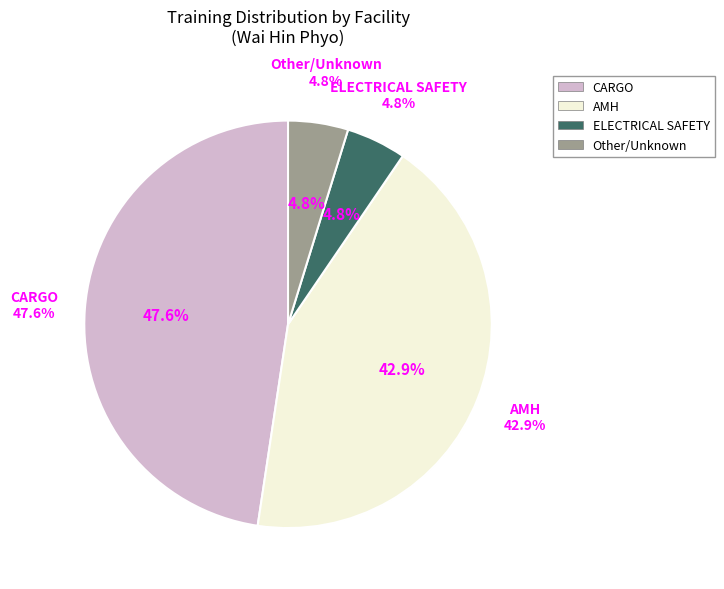

Rank the categories by value from highest to lowest.

CARGO, AMH, ELECTRICAL SAFETY, Other